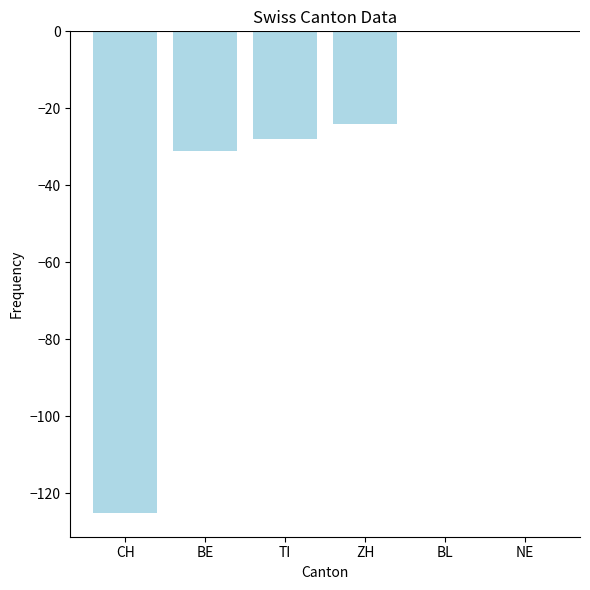

Which has a higher value, NE or ZH?

NE